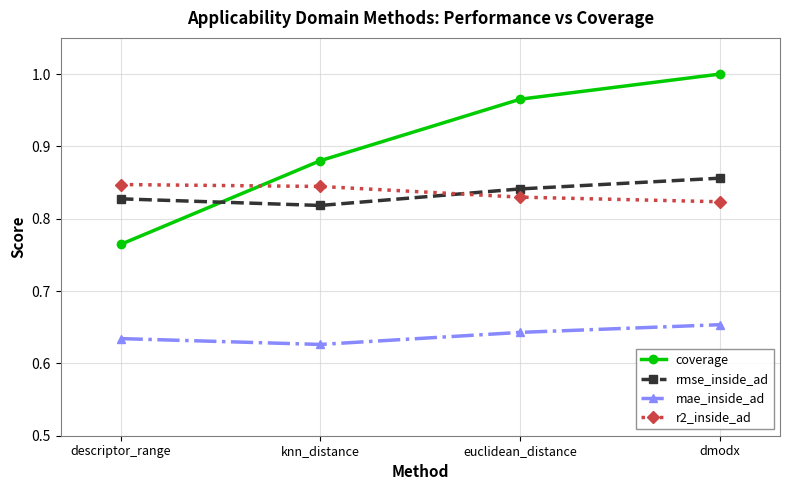

True or false: coverage has a value of 1.7 at euclidean_distance.

False